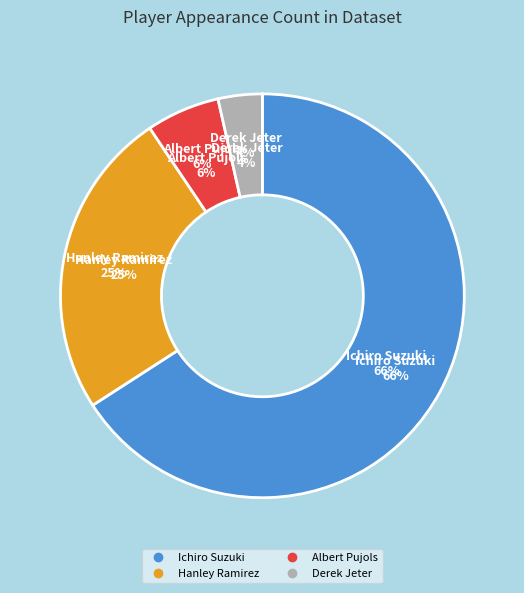

Is it true that Albert Pujols is 1% of the pie?

False